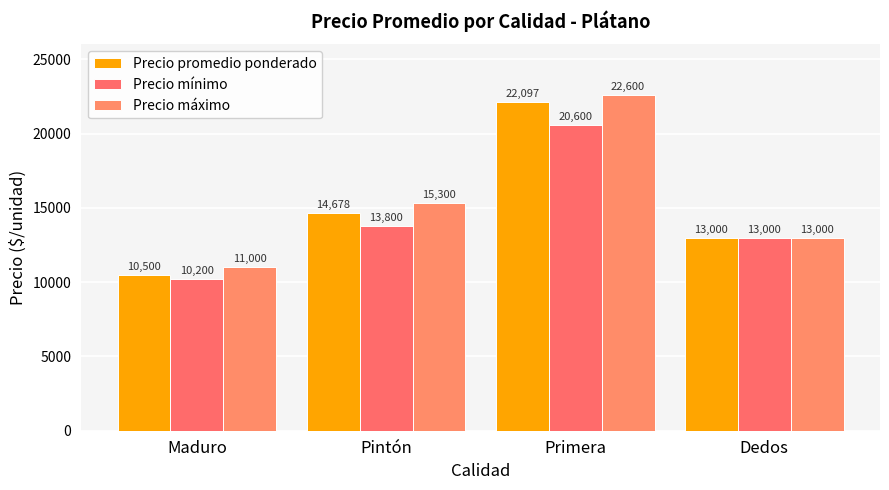

Is it true that Precio mínimo equals 19471 at Dedos?

False